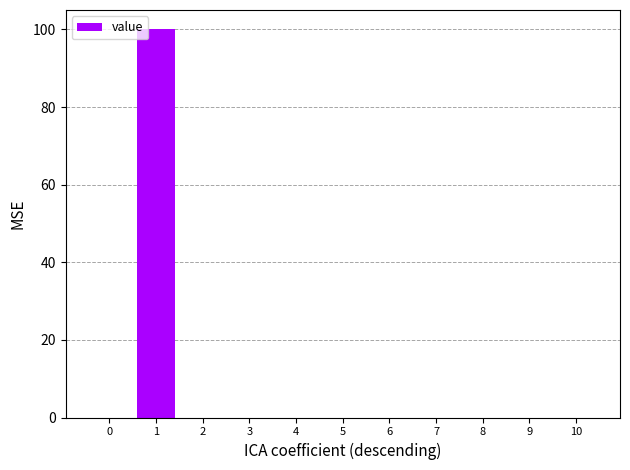

Is it true that the value at 10 is -40?

False